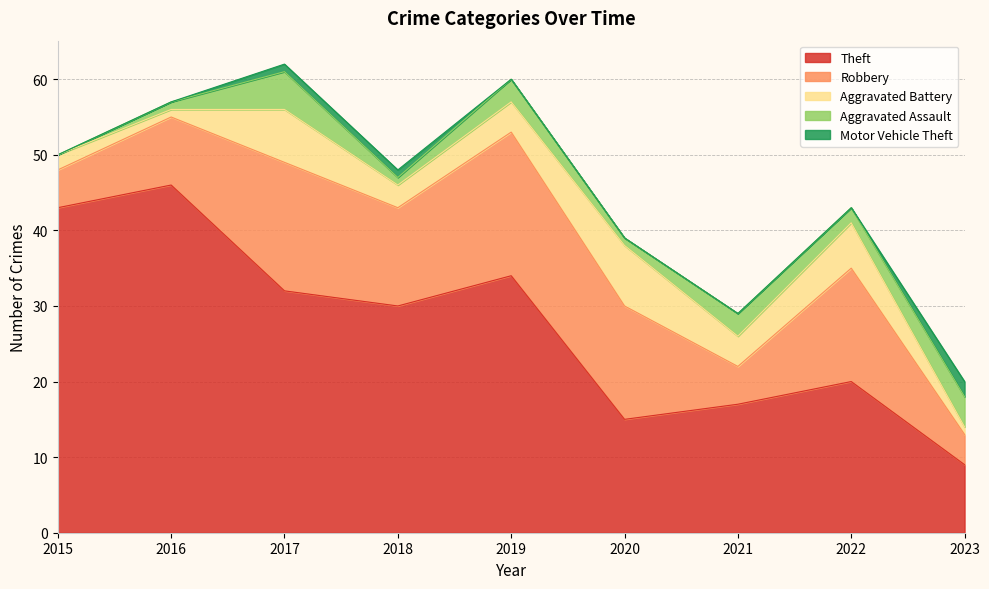

True or false: Theft and Aggravated Battery intersect in this chart.

False